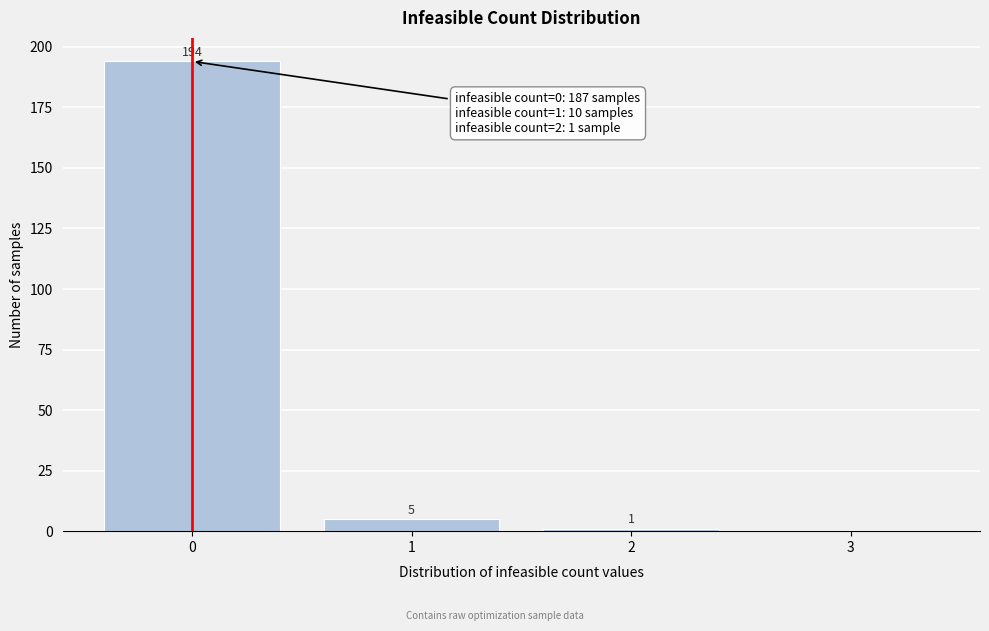

Which range on the x-axis has the tallest bar?

-0.5 to 0.5